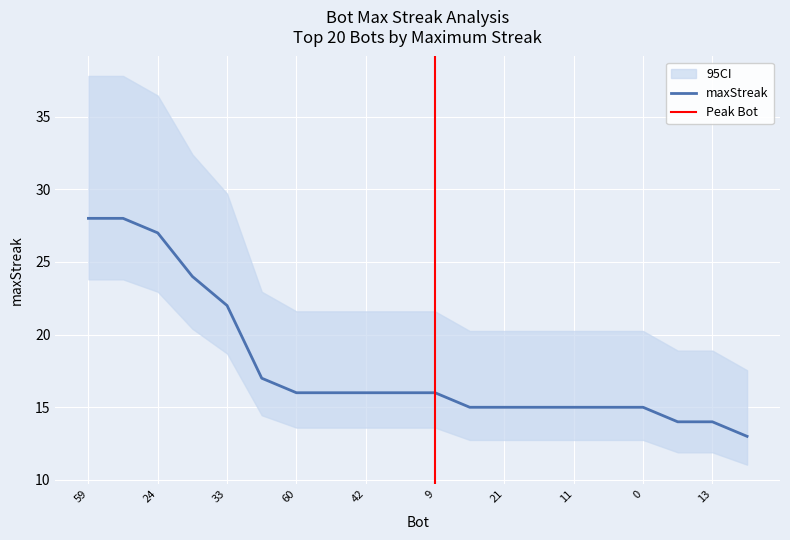

What is the value of the 17th point from the left?

15